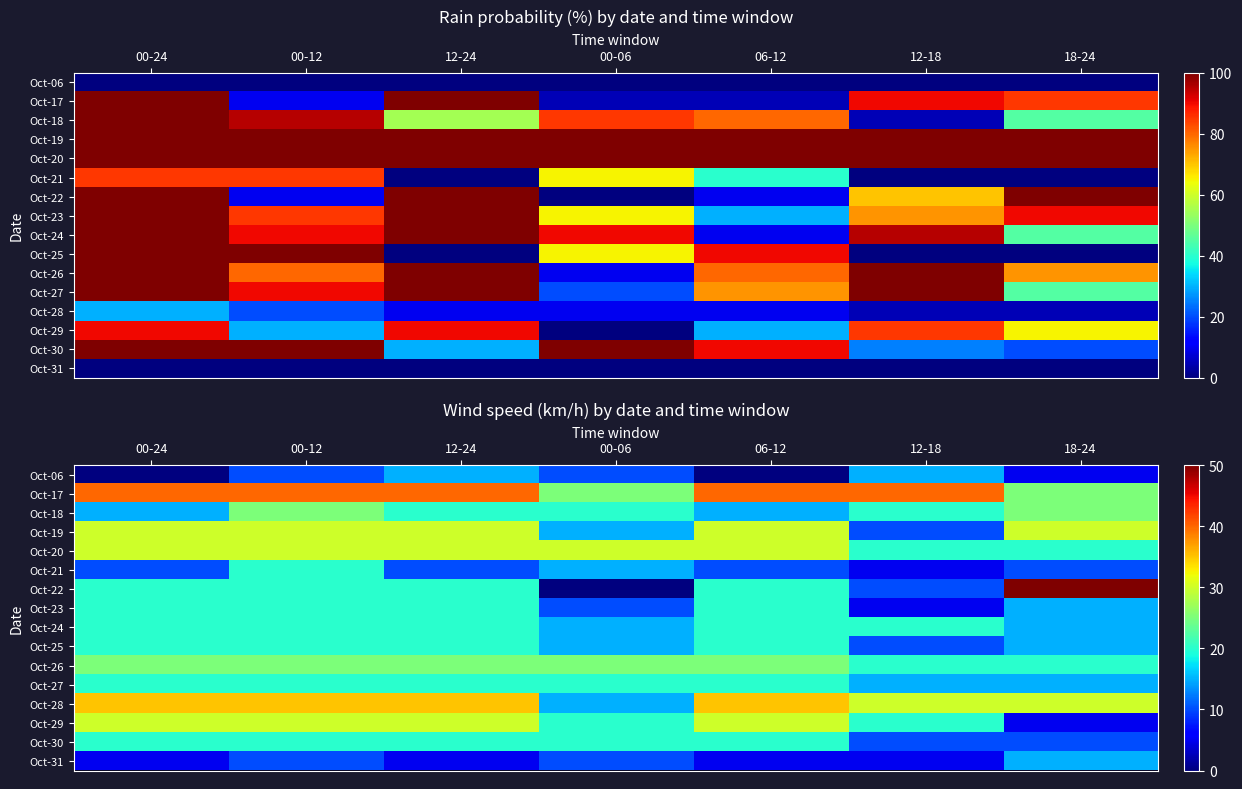

List the series in order of their peak value, lowest first.

Oct-06, Oct-31, Oct-21, Oct-23, Oct-24, Oct-25, Oct-27, Oct-30, Oct-18, Oct-26, Oct-19, Oct-20, Oct-29, Oct-28, Oct-17, Oct-22